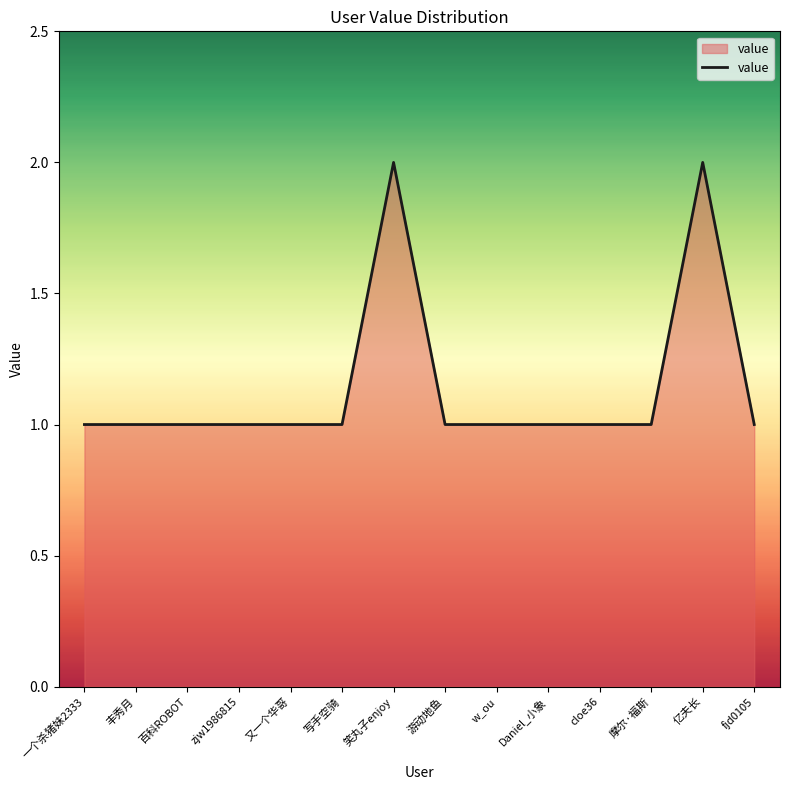

What is the change in value from 笑丸子enjoy to 摩尔·福斯?

-1